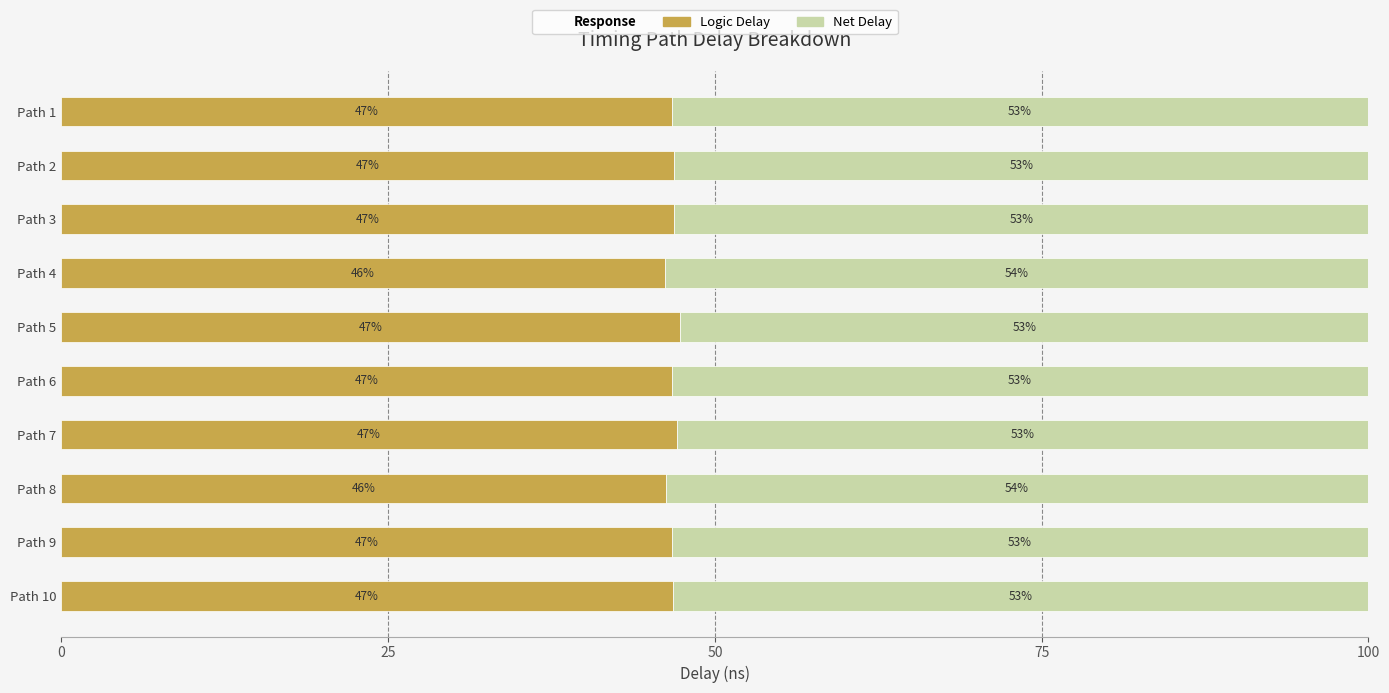

What is the approximate value of Logic Delay at Path 9?

46.7